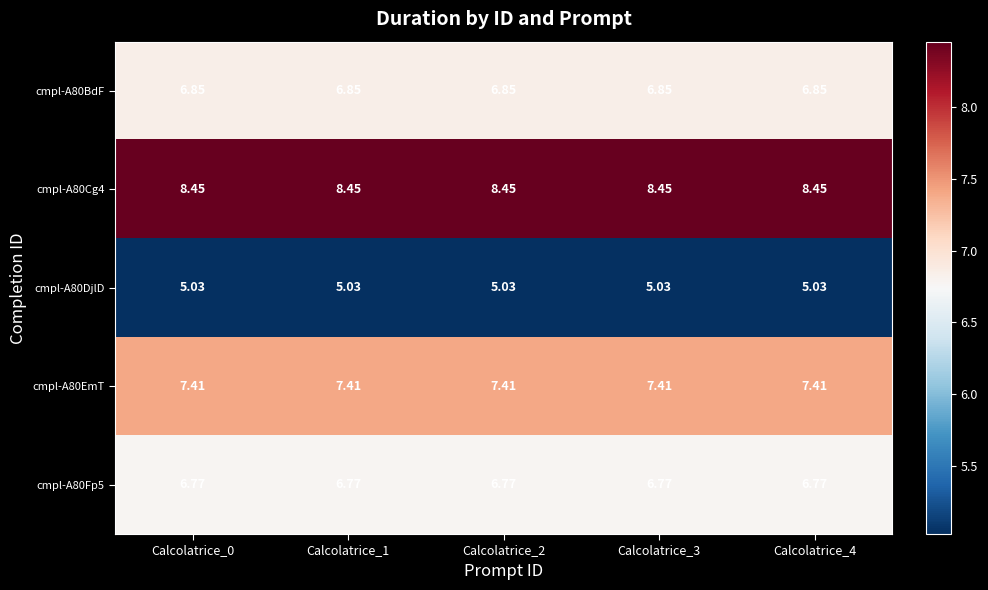

Is the value of cmpl-A80Fp5 at Calcolatrice_0 greater than the value of cmpl-A80Cg4 at Calcolatrice_0?

No